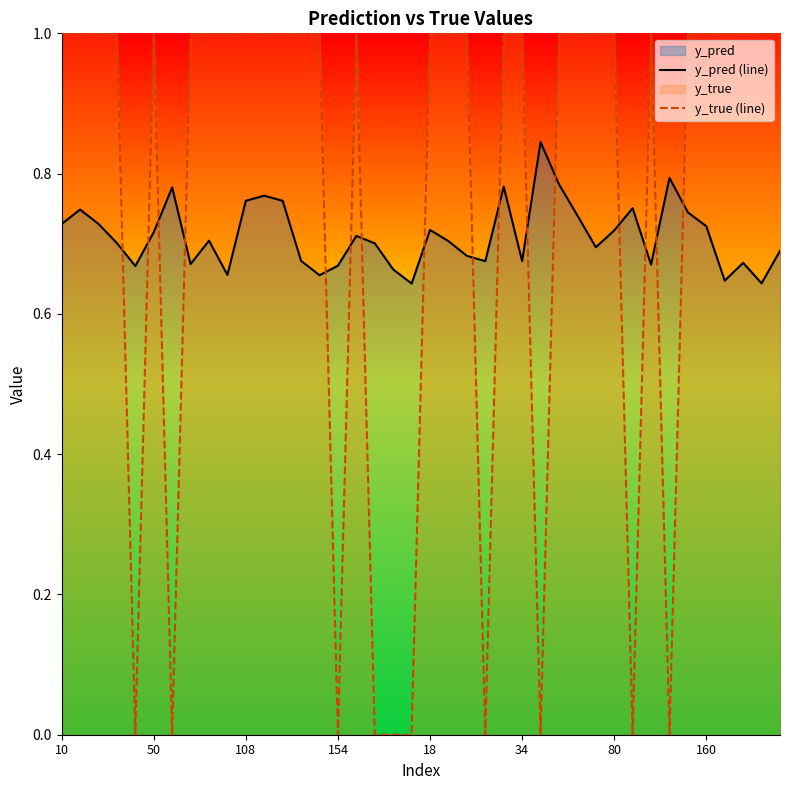

The value of y_pred (line) at 108 is 0.4. True or false?

False